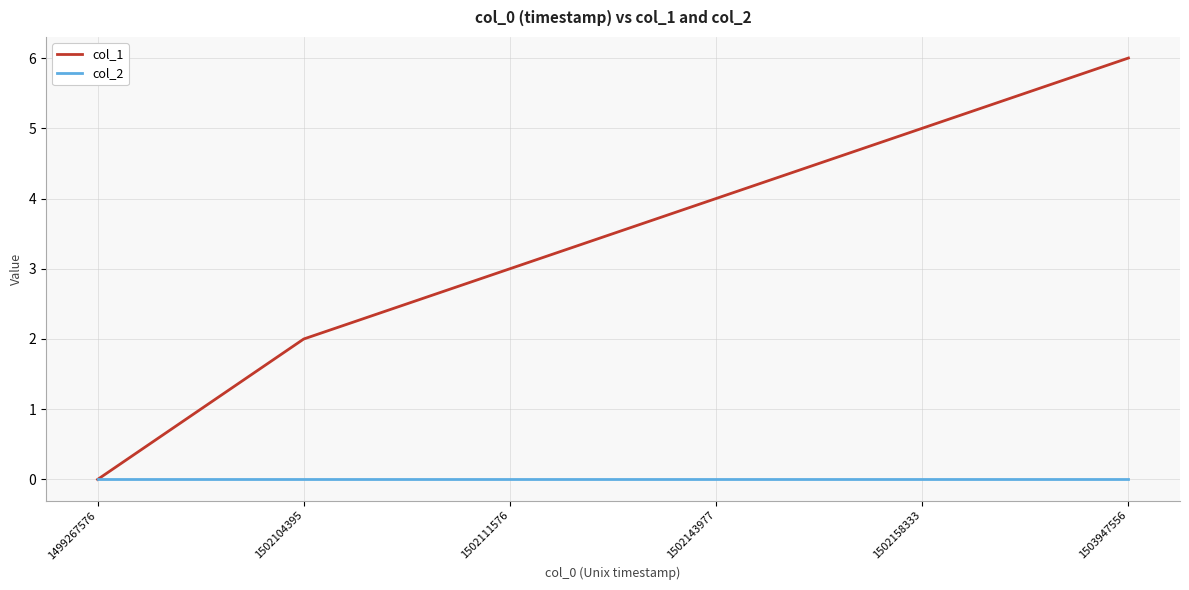

Which series has the largest range (max minus min)?

col_1